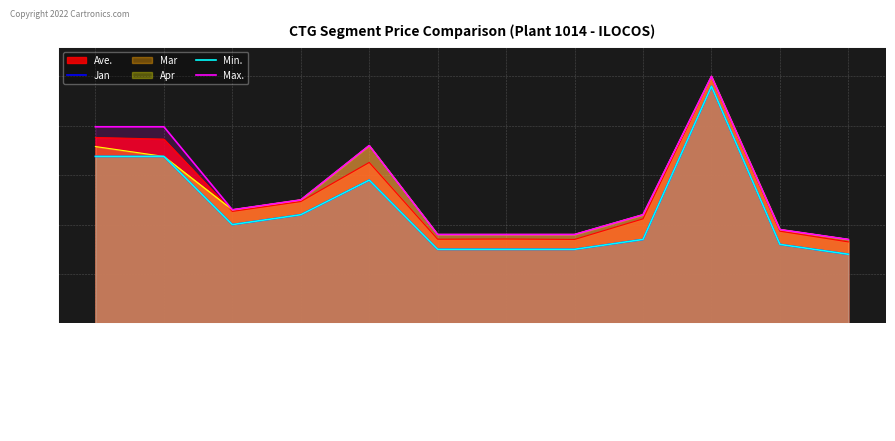

What are all the series names shown in the legend?

Jan, Min., Max.